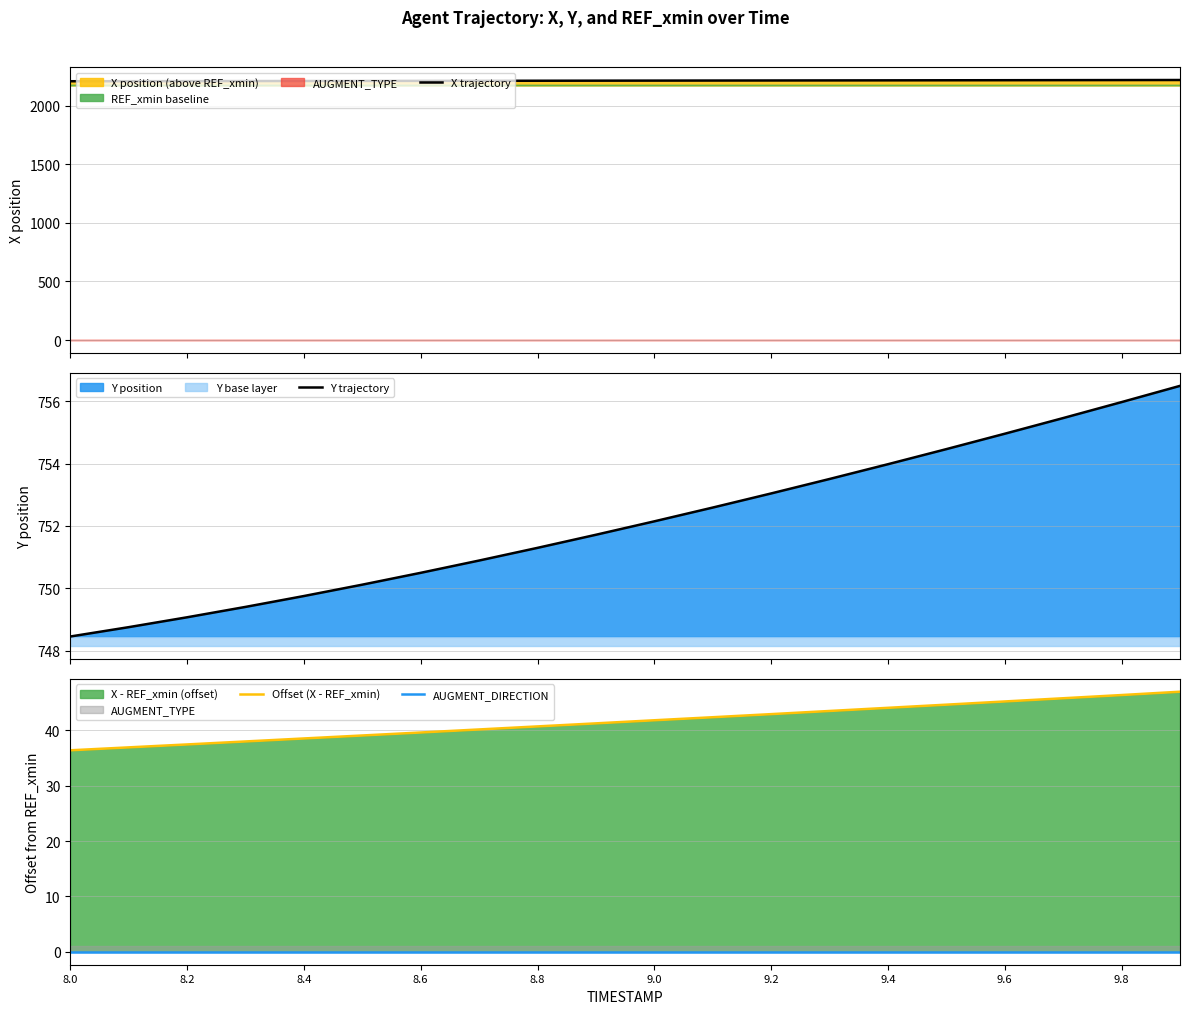

What is the difference between the maximum and minimum values in the X trajectory series?

10.6